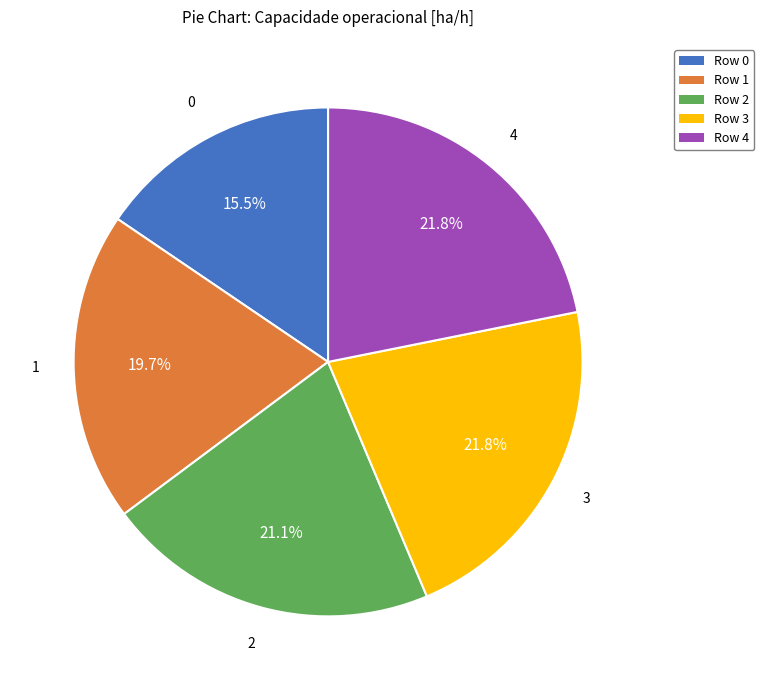

How much of the chart is everything except Row 4?

78.2%